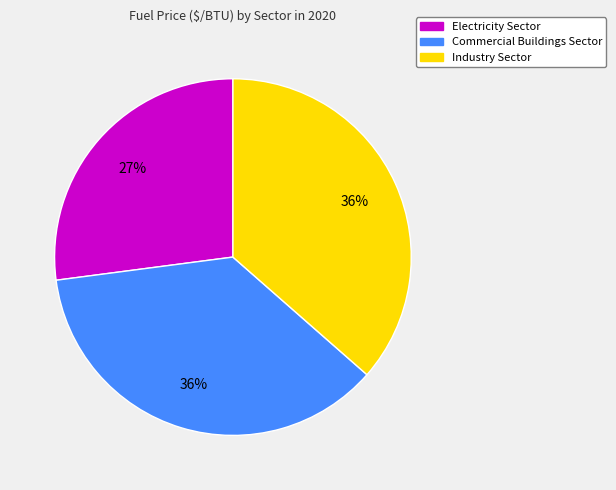

Count the number of slices in the pie.

3